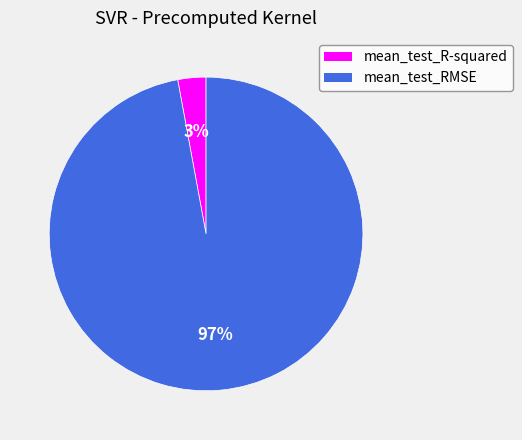

True or false: mean_test_RMSE accounts for 83% of the total.

False